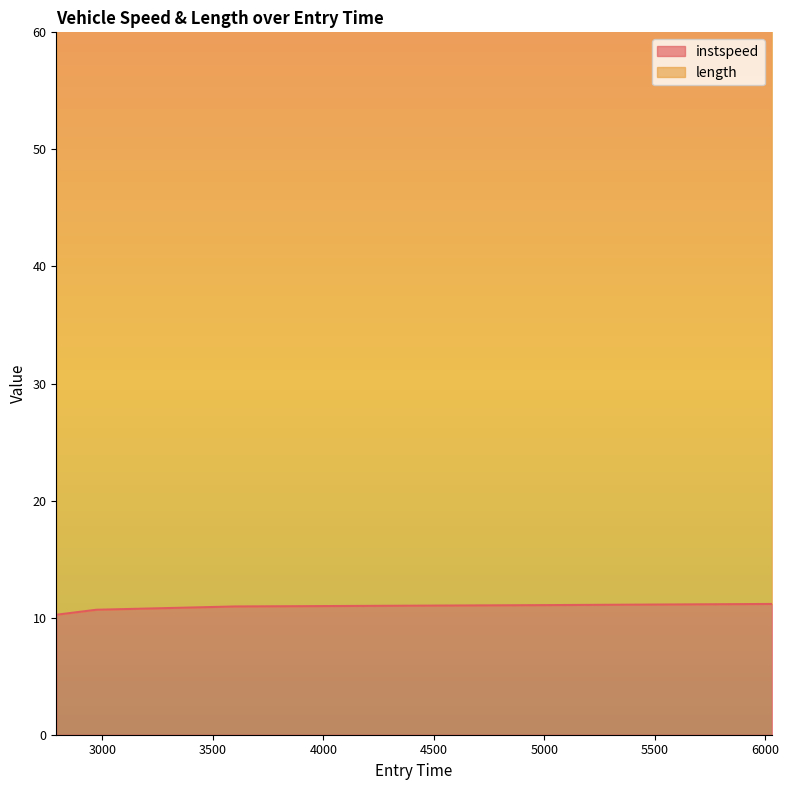

Reading left to right, extract all data points from this chart.

10.2	10.7	11.0	11.1	11.2